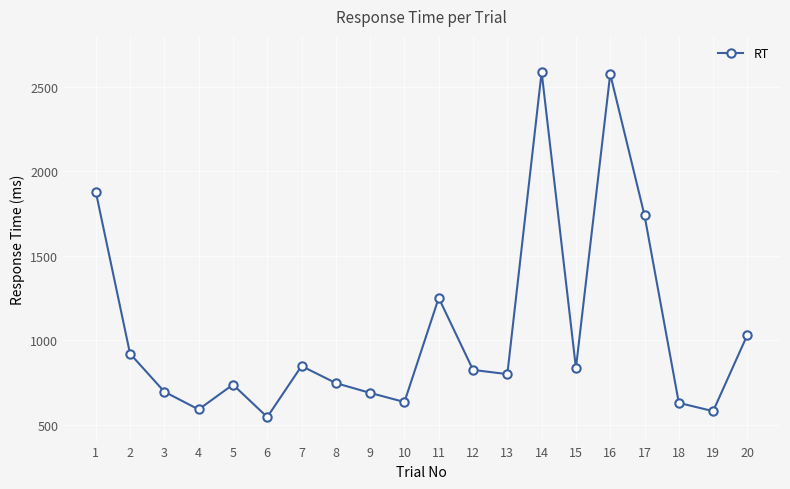

Is it true that the value at 8 is 227?

False